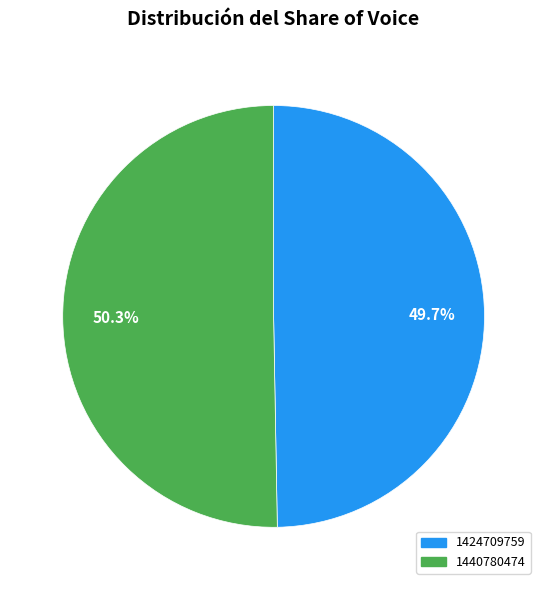

To the nearest percent, what is the difference between the 1424709759 and 1440780474 slice percentages?

1%